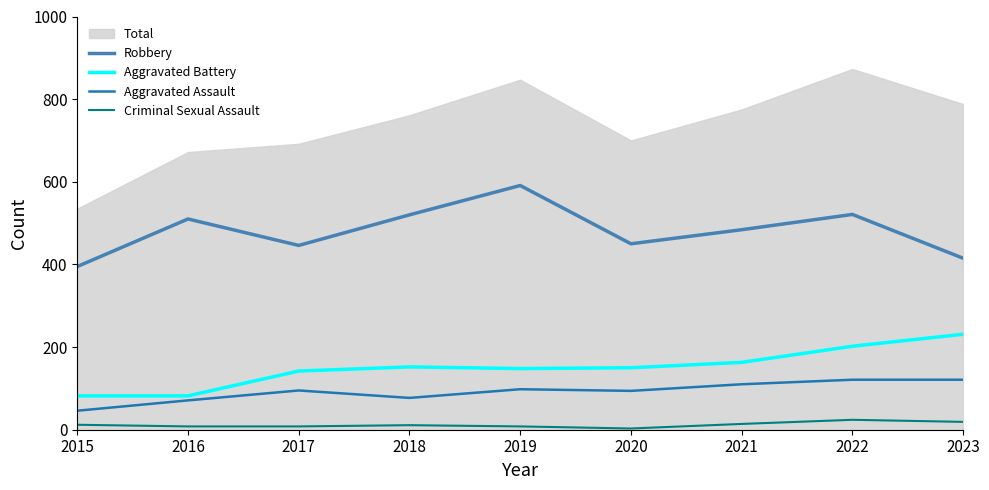

Is it true that Aggravated Assault equals 95 at 2017?

True